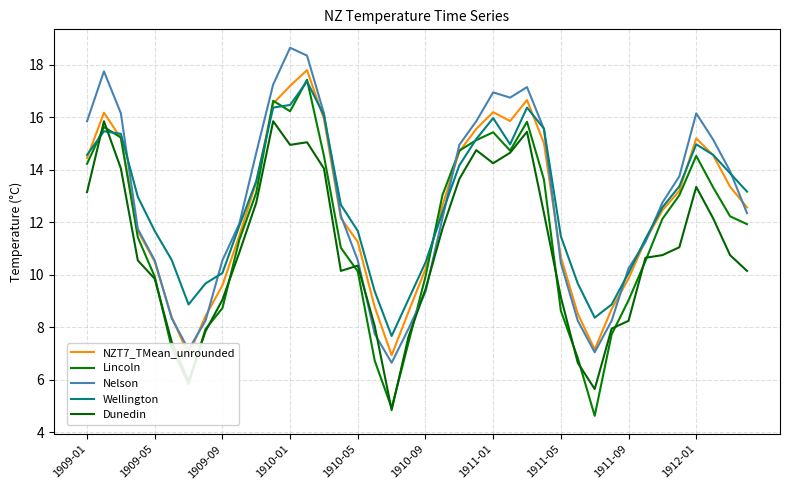

Rank the series by their maximum value, from highest to lowest.

Nelson, NZT7_TMean_unrounded, Lincoln, Wellington, Dunedin